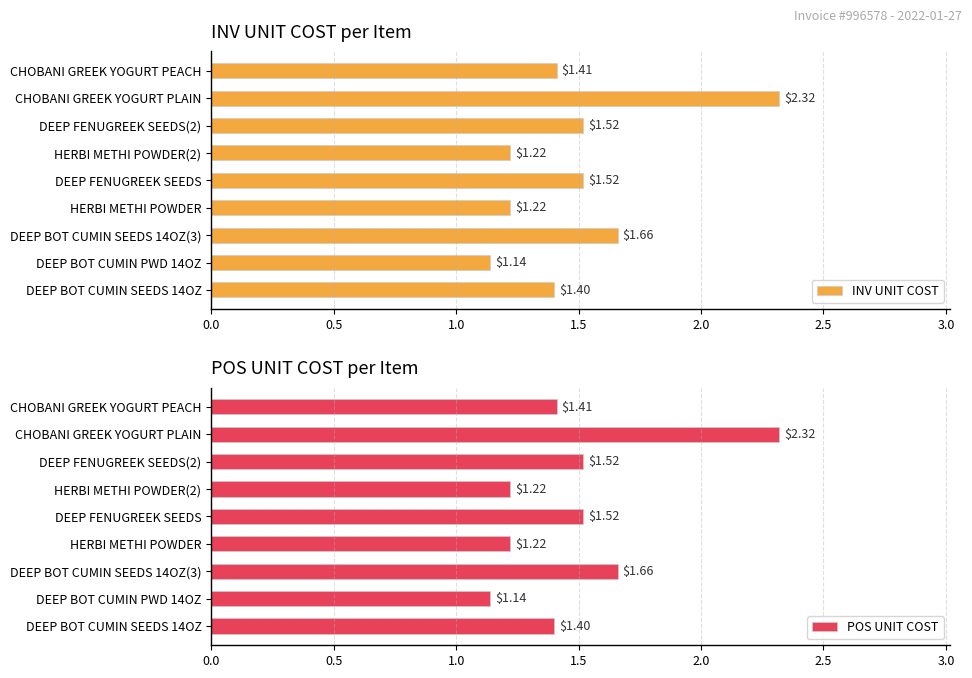

Between DEEP FENUGREEK SEEDS(2) and DEEP FENUGREEK SEEDS, which is larger?

DEEP FENUGREEK SEEDS(2)